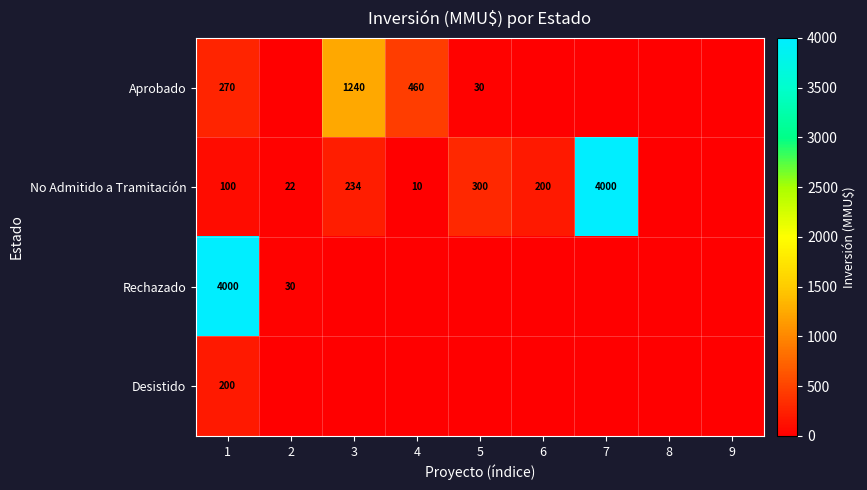

Is it true that No Admitido a Tramitación equals 141 at 5?

False